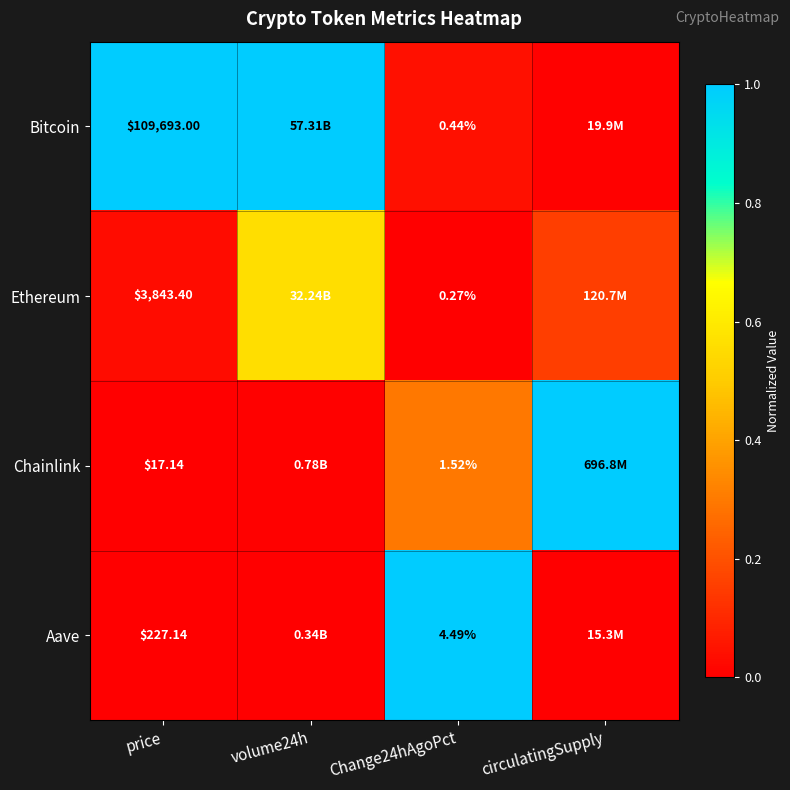

Rank the series at Change24hAgoPct from highest to lowest value.

Aave, Chainlink, Bitcoin, Ethereum